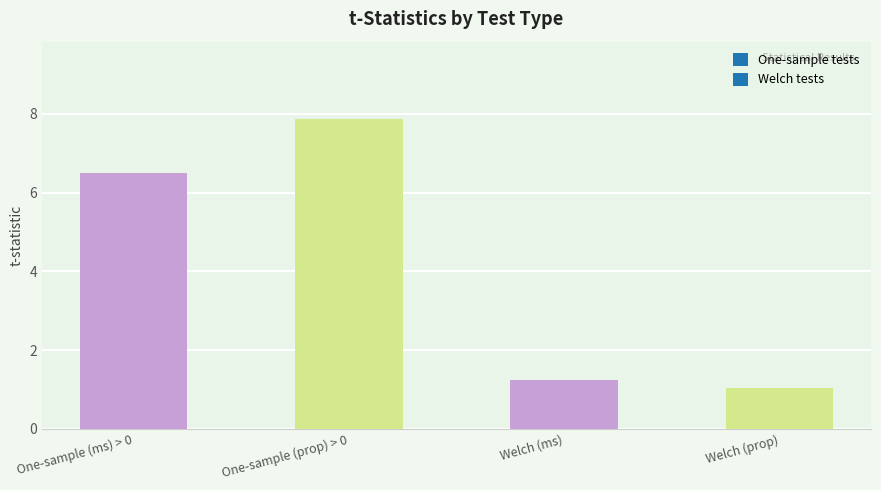

Is it true that the value at Welch (prop) is 1.1?

True